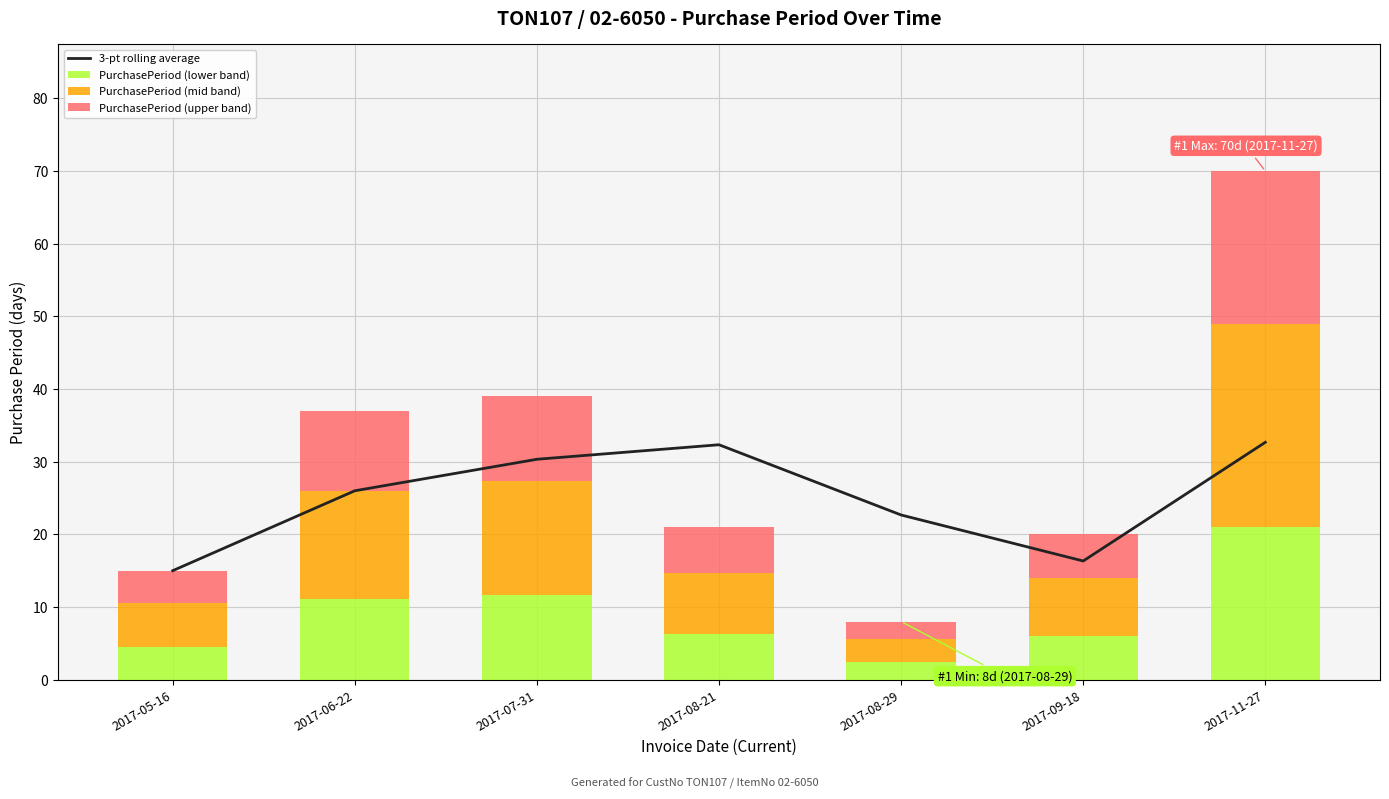

Reading left to right, transcribe all the data shown in this chart.

3-pt rolling average: 15.0	26.0	30.3	32.3	22.7	16.3	32.7
PurchasePeriod (lower band): 4.5	11.1	11.7	6.3	2.4	6.0	21.0
PurchasePeriod (mid band): 6.0	14.8	15.6	8.4	3.2	8.0	28.0
PurchasePeriod (upper band): 4.5	11.1	11.7	6.3	2.4	6.0	21.0